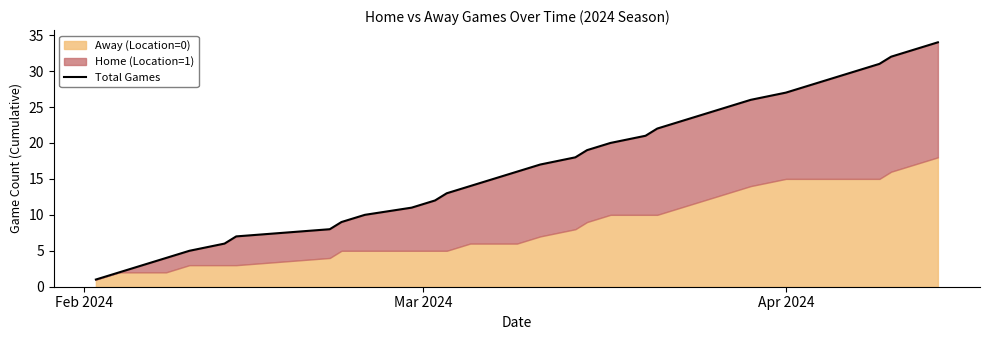

What is the sum of all values?

595